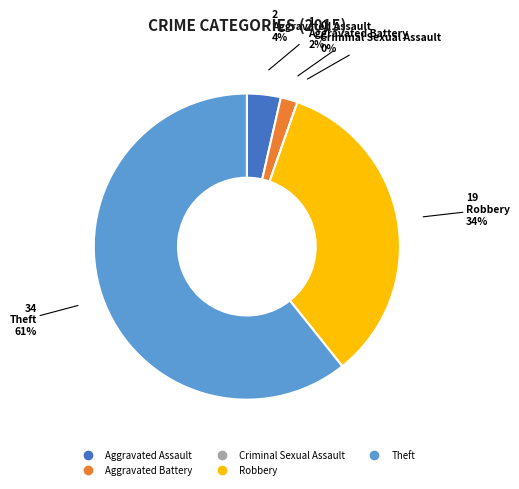

Which category has the smallest portion of the pie?

Criminal Sexual Assault